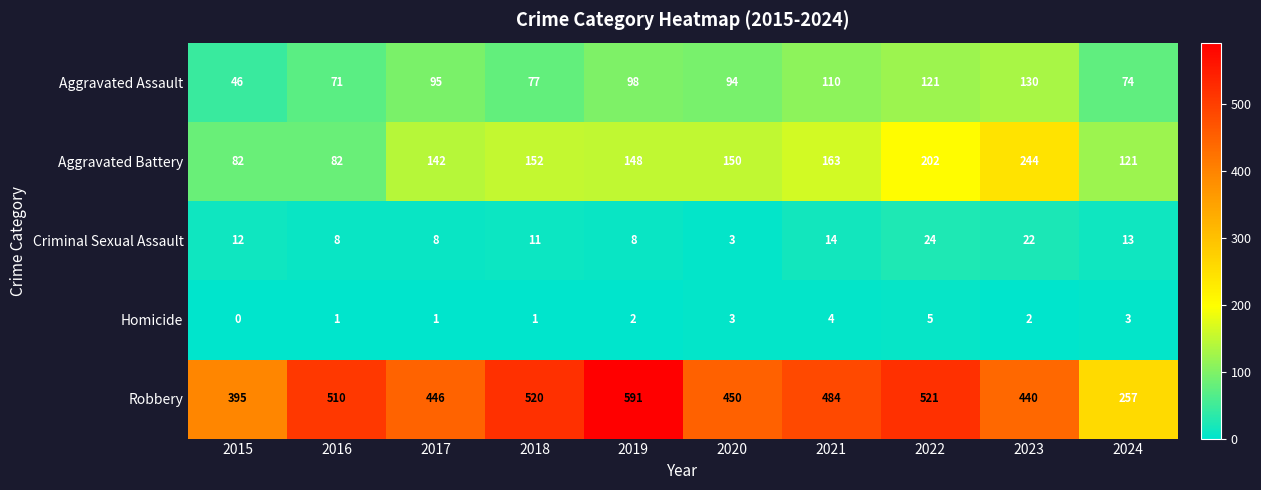

The Homicide series shows 1 at 2019. True or false?

False